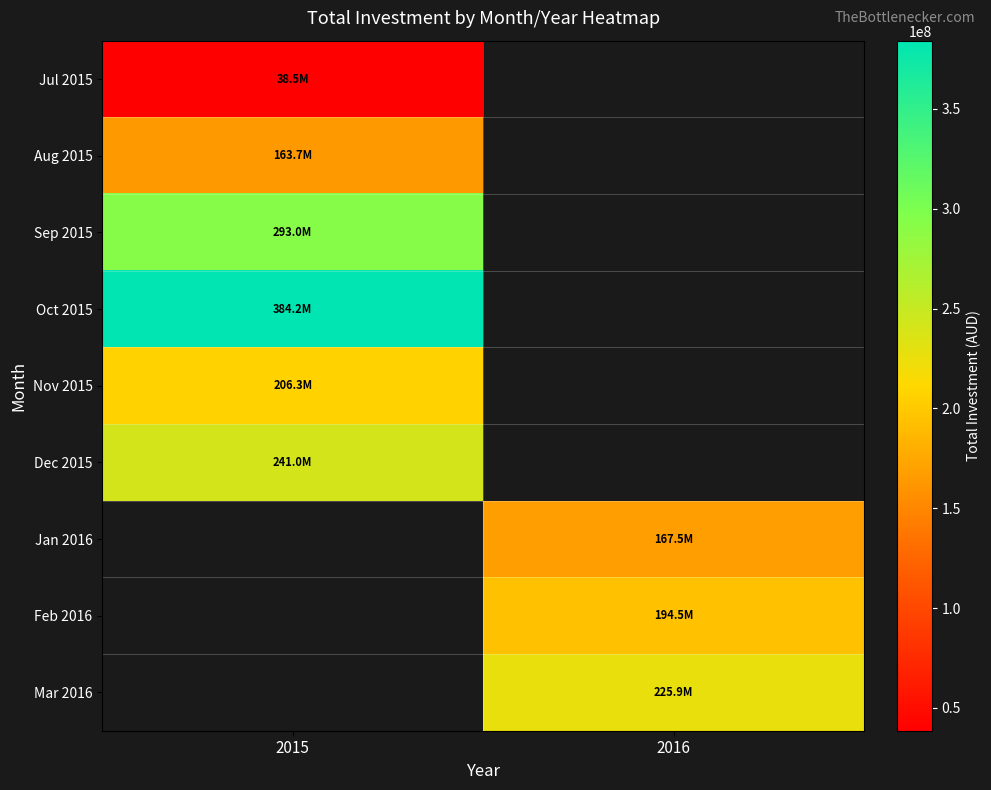

Where does the Jan 2016 series first go above 167539354?

2016